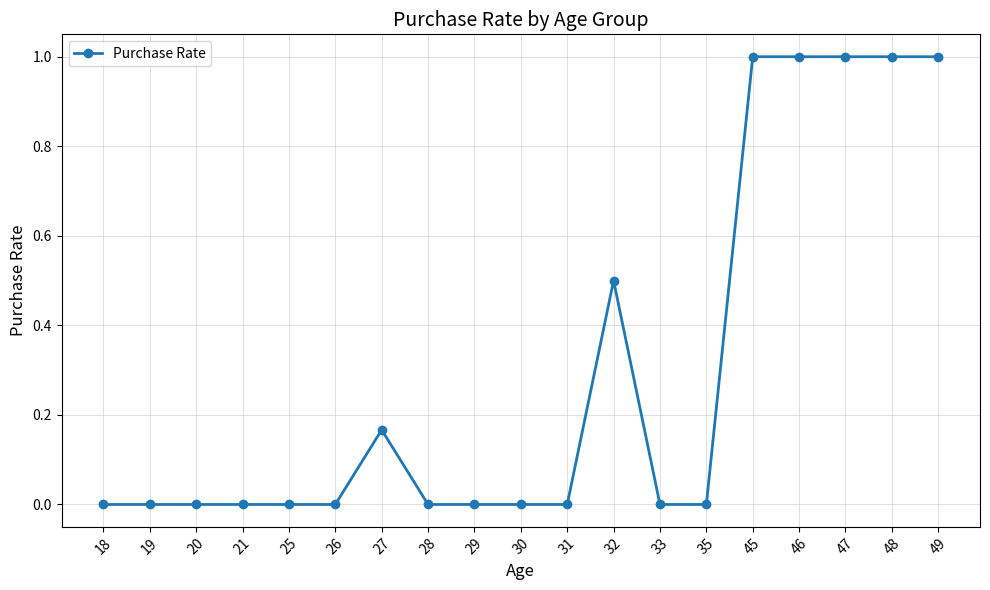

What is the difference between the values at 32 and 28?

0.5